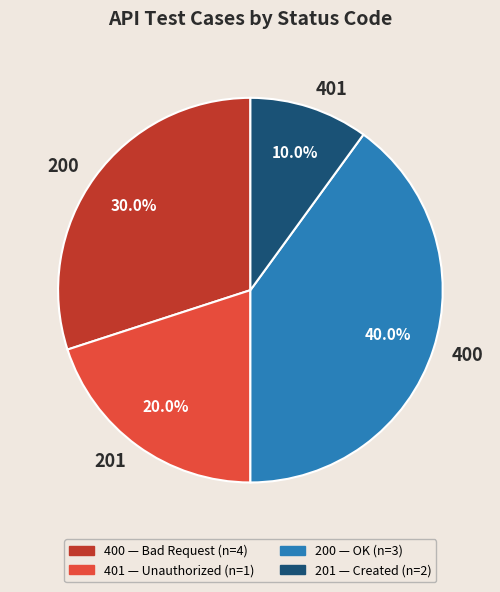

Between 201 and 200, which is larger?

200